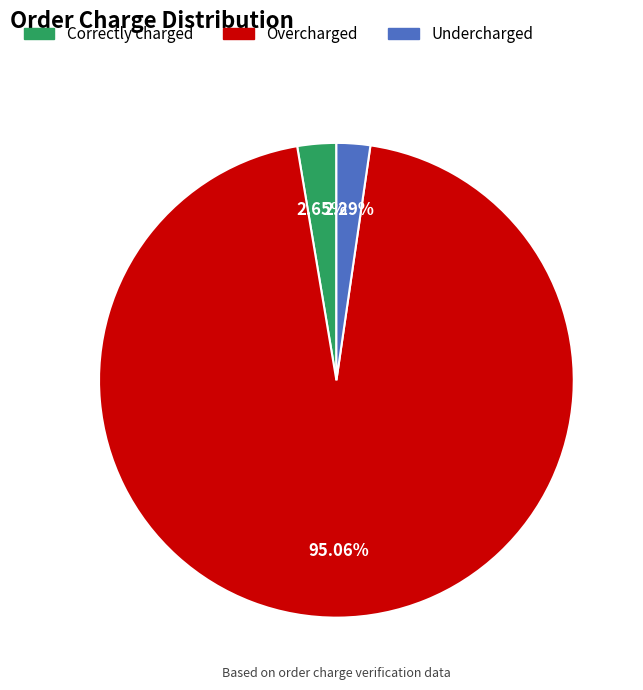

Is there a majority slice in this chart?

Yes